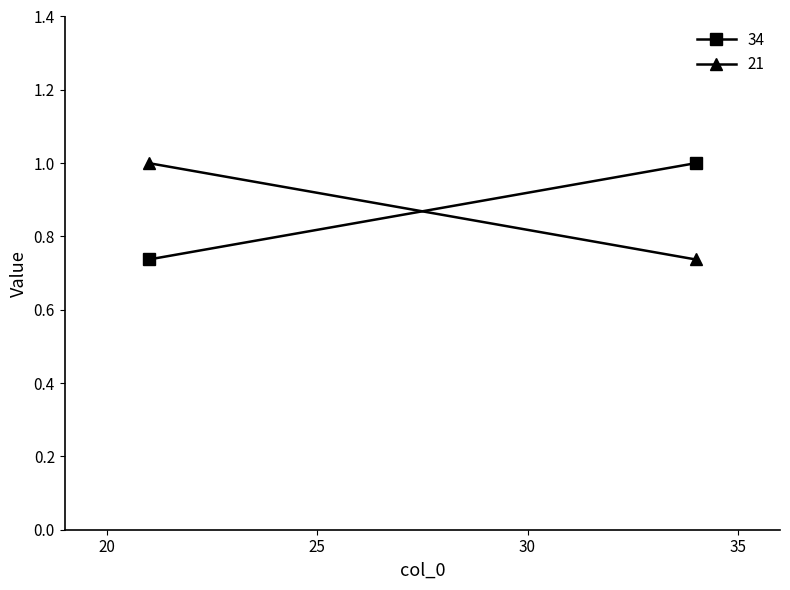

Reading left to right, what are all the values shown in this chart?

34: 34=1.0	21=0.7
21: 34=0.7	21=1.0